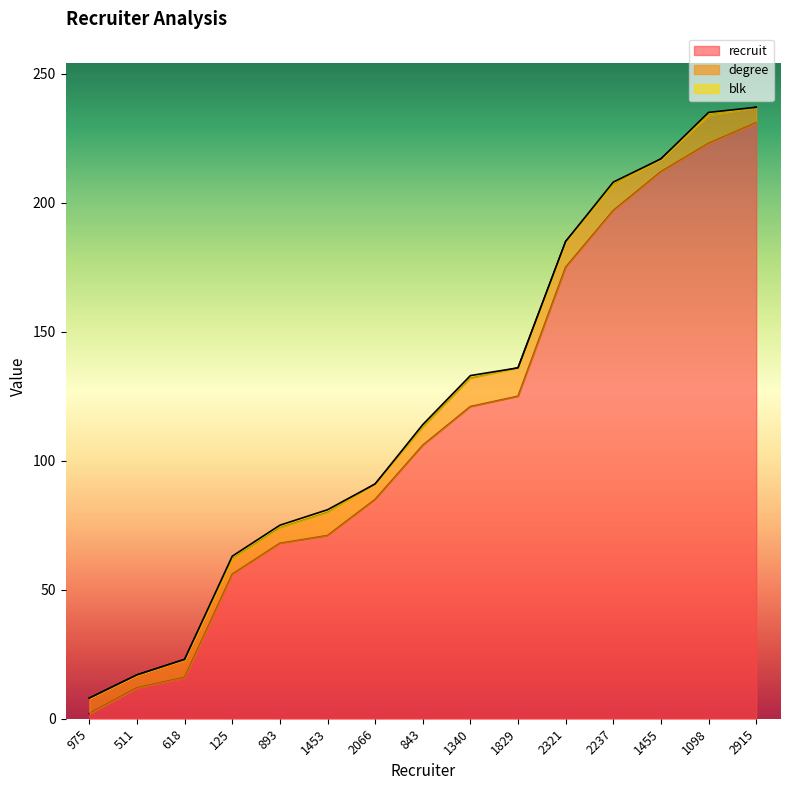

What is the difference between the degree values at 1829 and 2066?

5